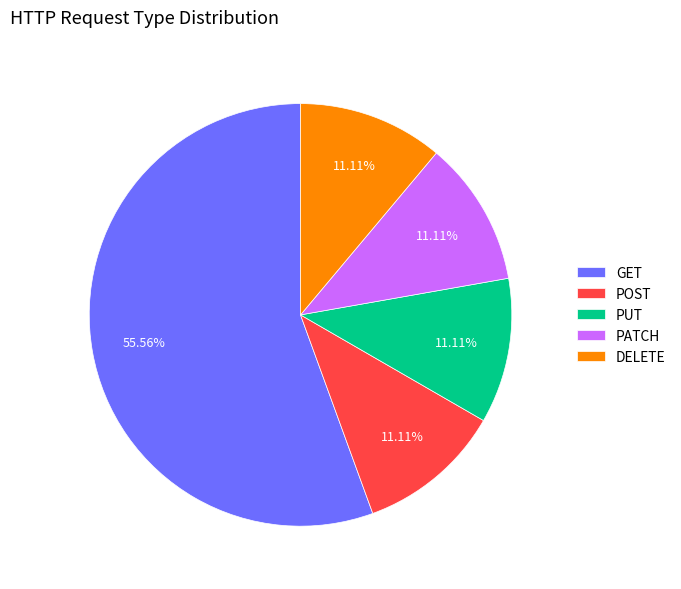

What is the total percentage of PATCH and PUT?

22.2%